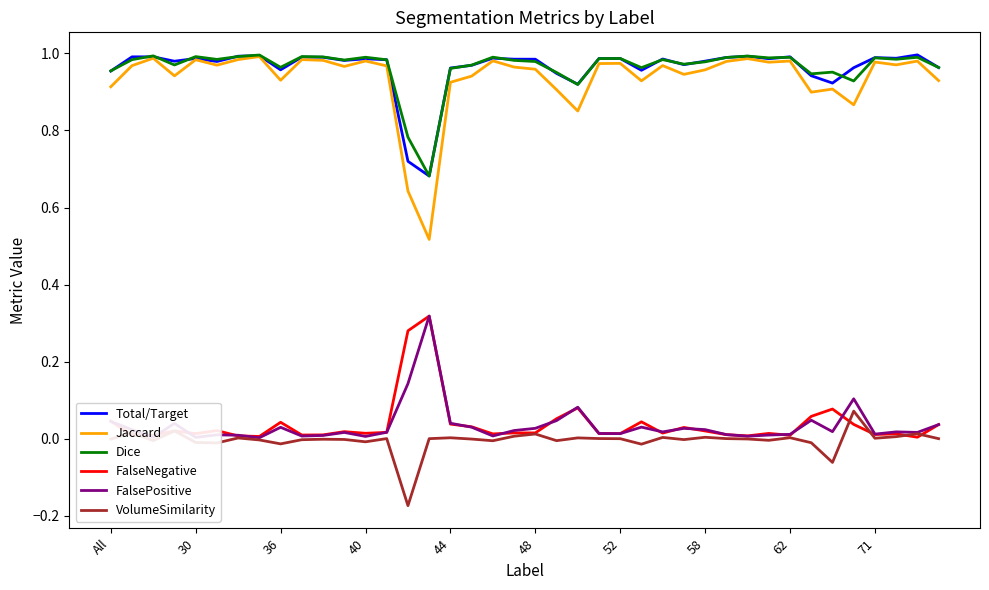

Which series has the largest range (max minus min)?

Jaccard